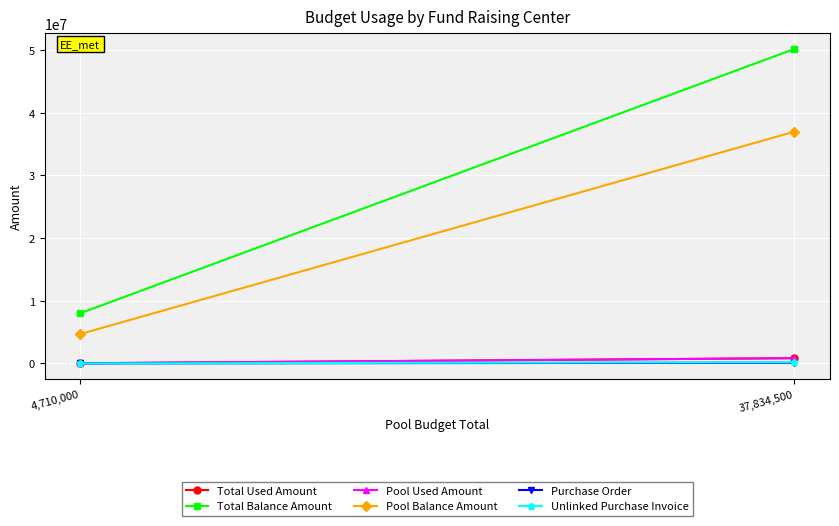

At how many categories does at least one series exceed 4279859?

2